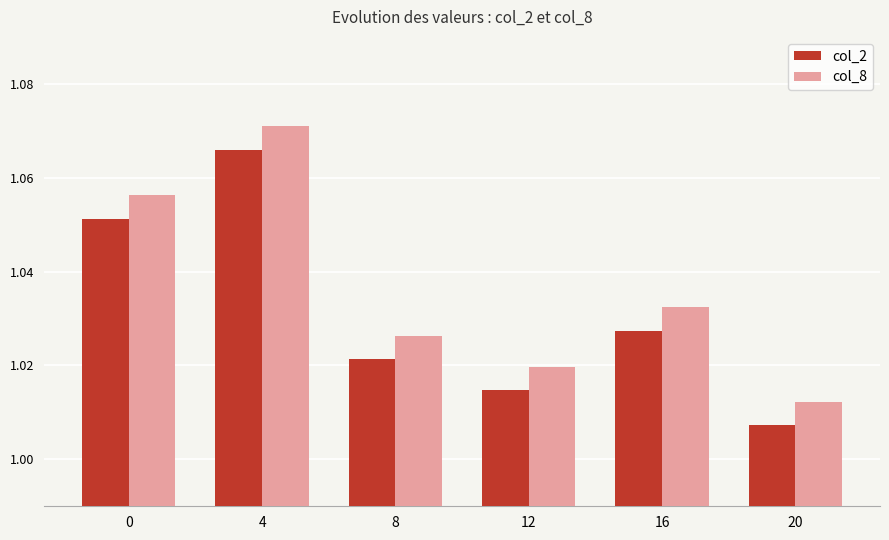

What are all the series names shown in the legend?

col_2, col_8